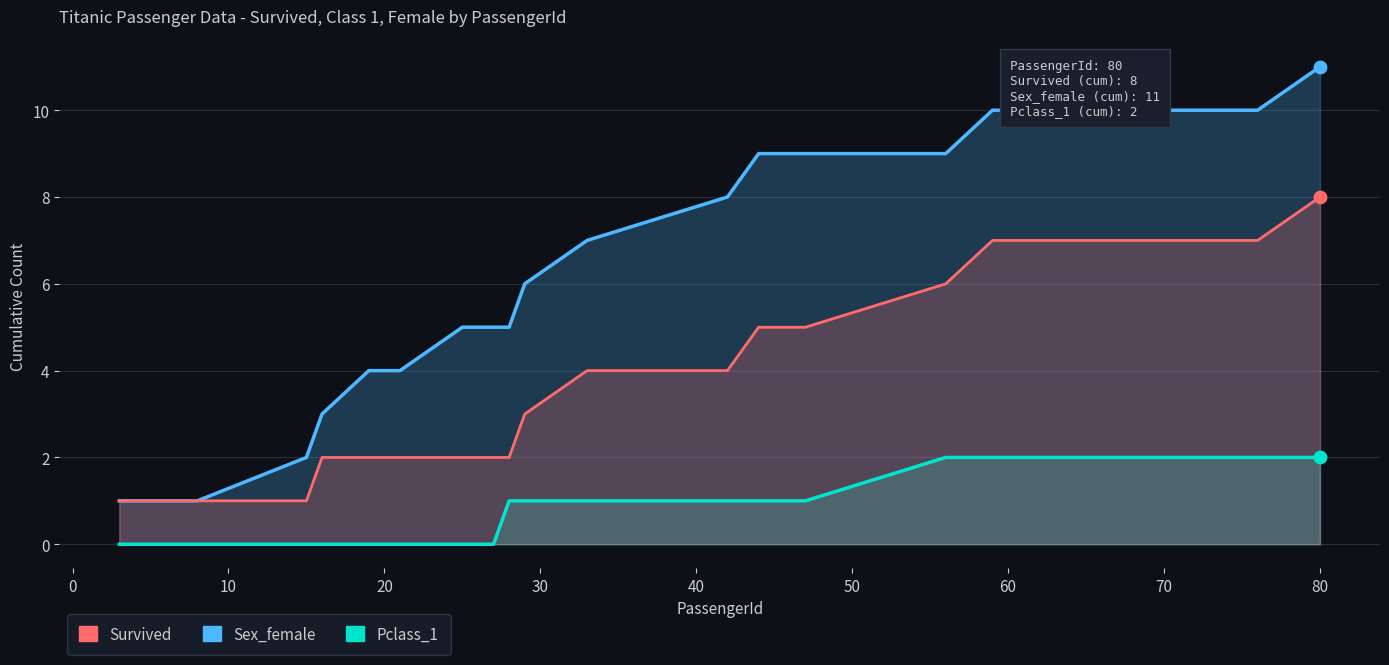

Which series reaches the maximum Y coordinate?

Sex_female